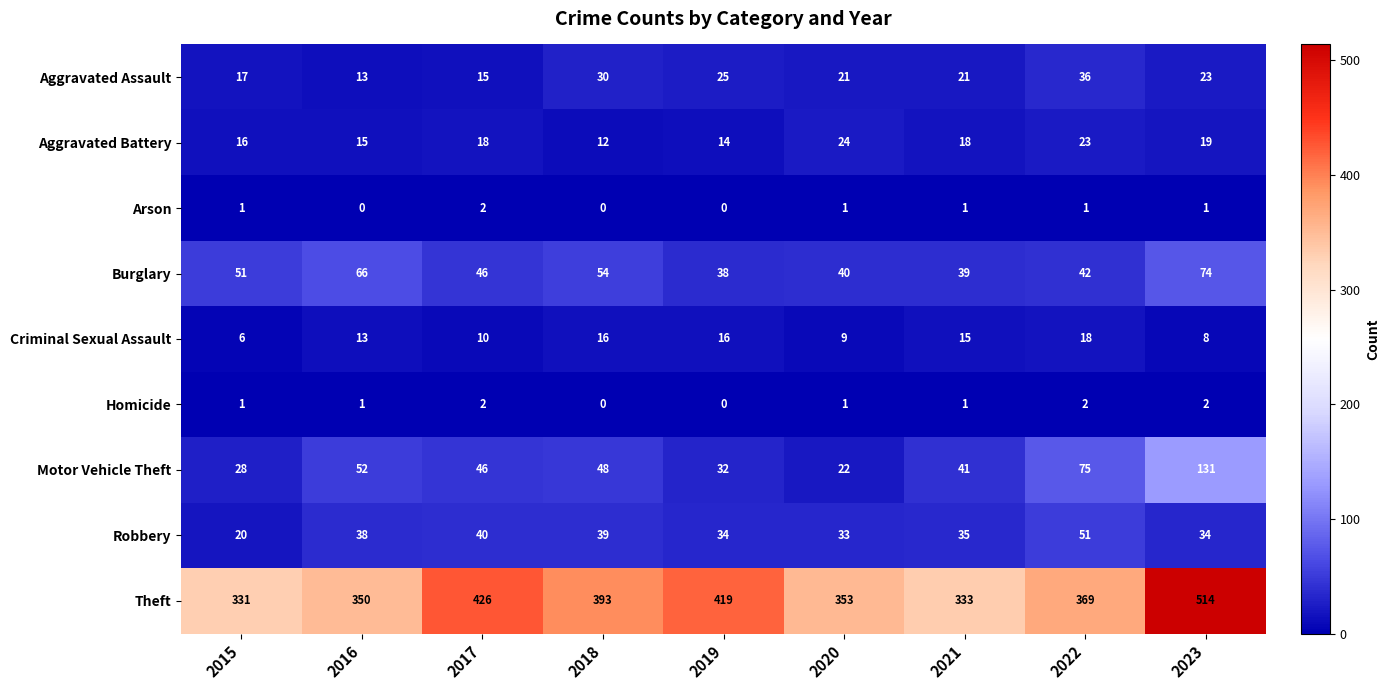

At 2023, list the series in order from largest to smallest.

Theft, Motor Vehicle Theft, Burglary, Robbery, Aggravated Assault, Aggravated Battery, Criminal Sexual Assault, Homicide, Arson